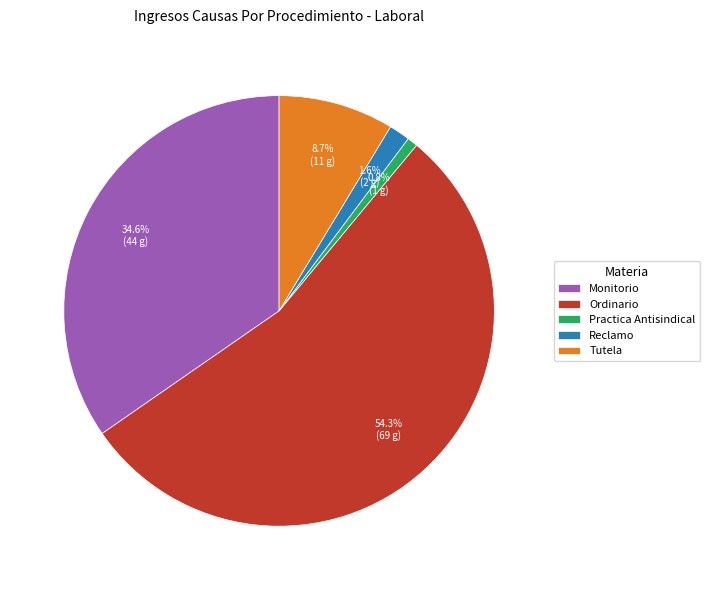

Combined, what portion of the pie is Practica Antisindical and Ordinario?

55.1%